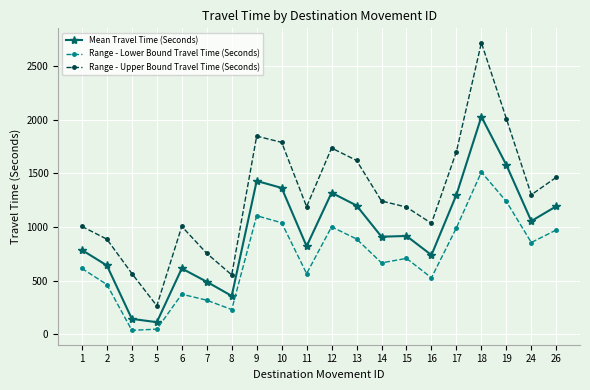

At which category is the sum across all series the highest?

18